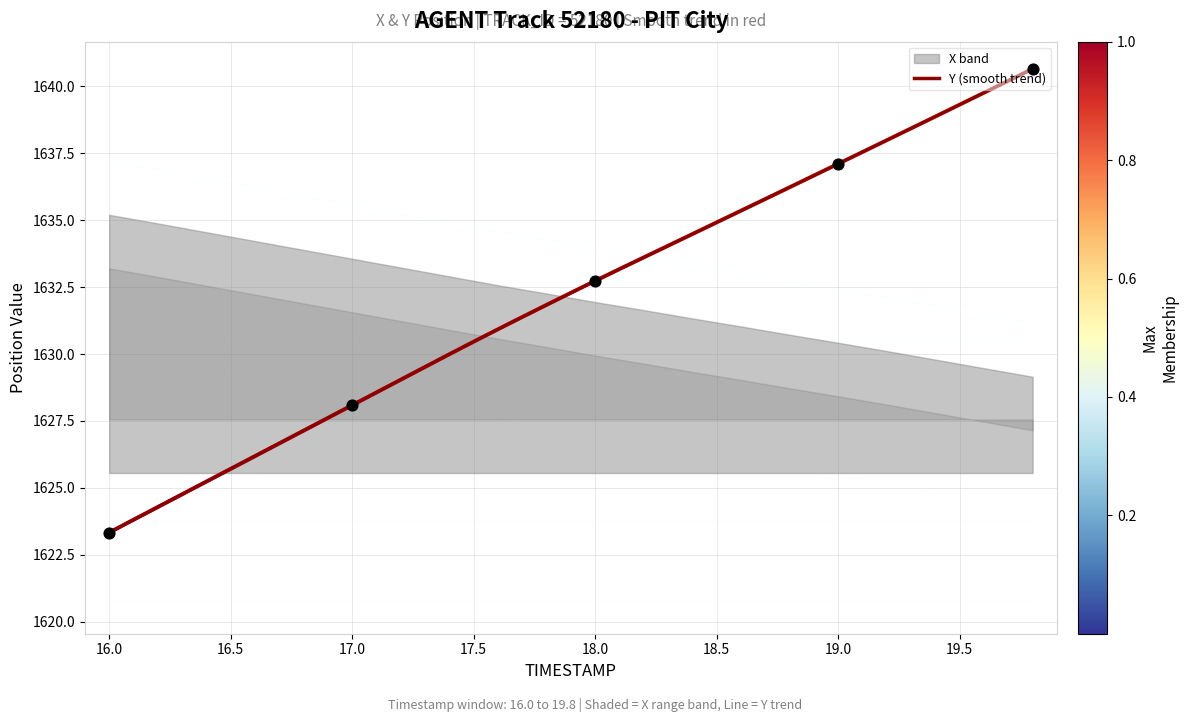

At how many categories does at least one series exceed 1630?

20